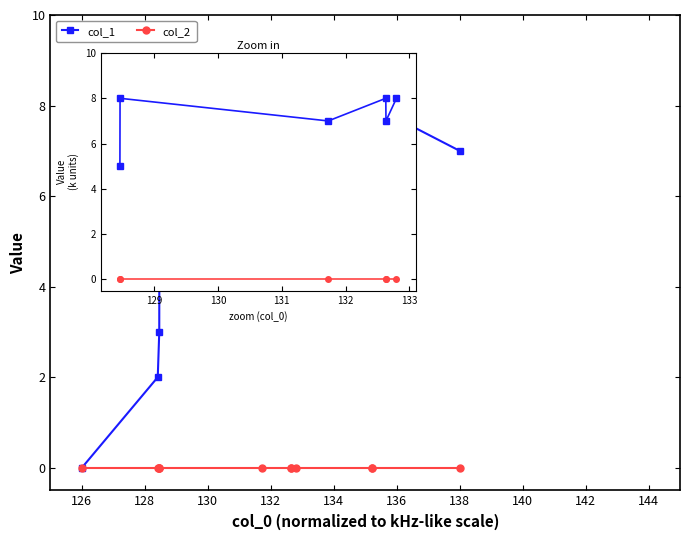

List the series in order of their overall mean, highest first.

col_1, col_2